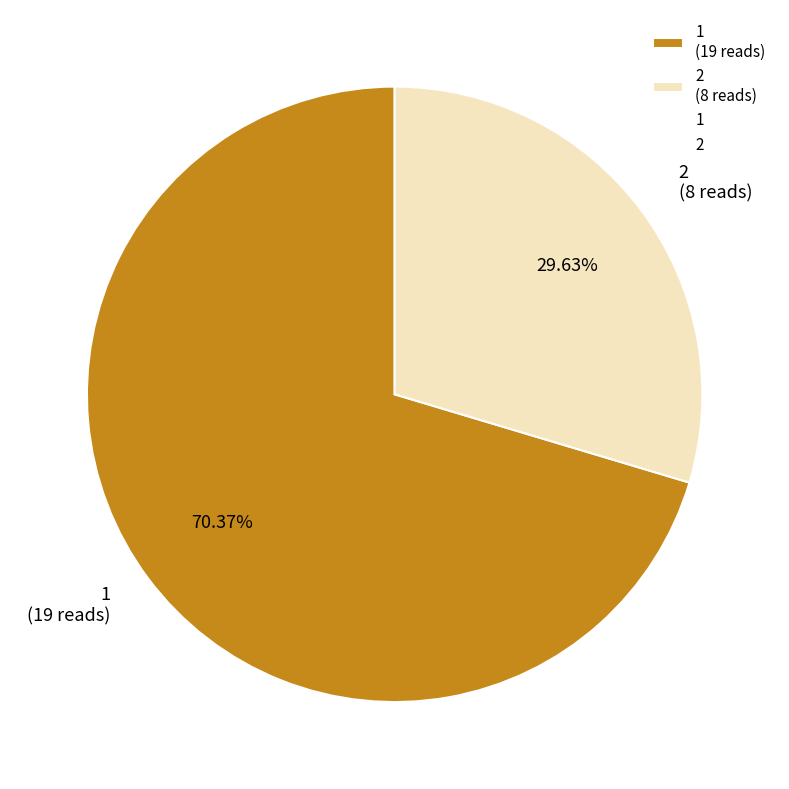

True or false: 2 accounts for 44% of the total.

False